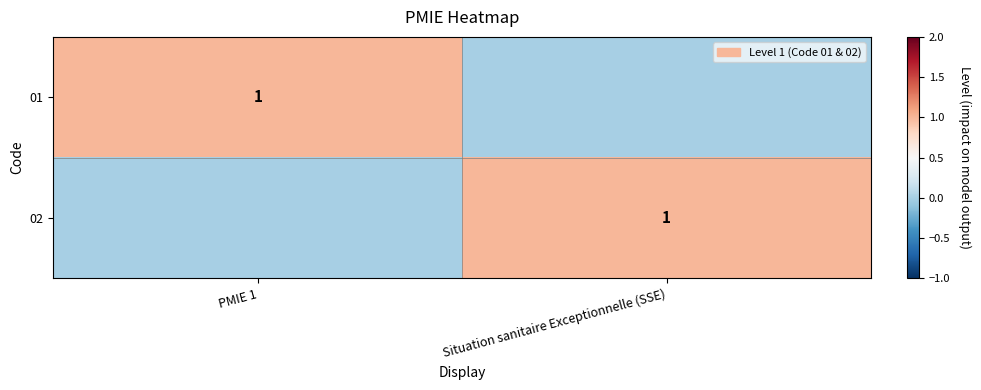

The value of 01 at PMIE 1 is 1. True or false?

True